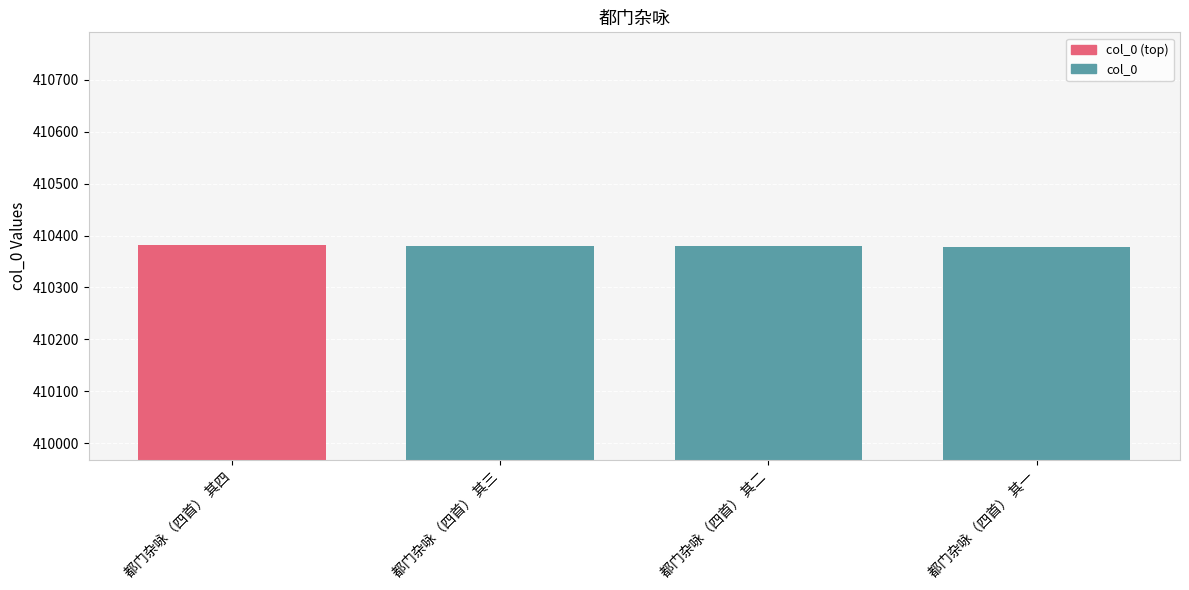

What is the label of the 2nd bar from the right?

都门杂咏（四首） 其二